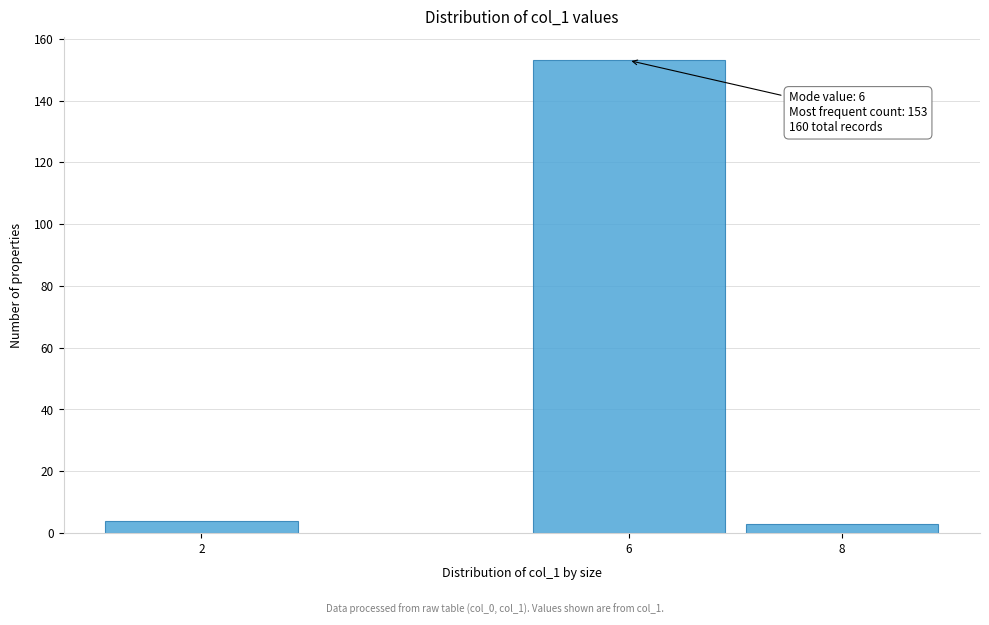

Reading left to right, transcribe all the data shown in this chart.

4	153	3